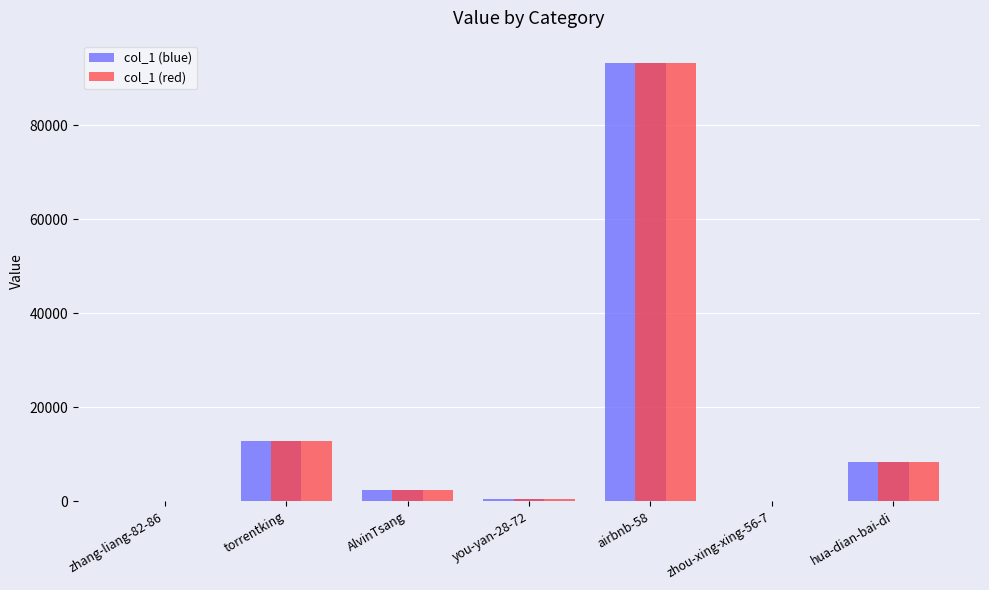

How many groups of bars are there?

7